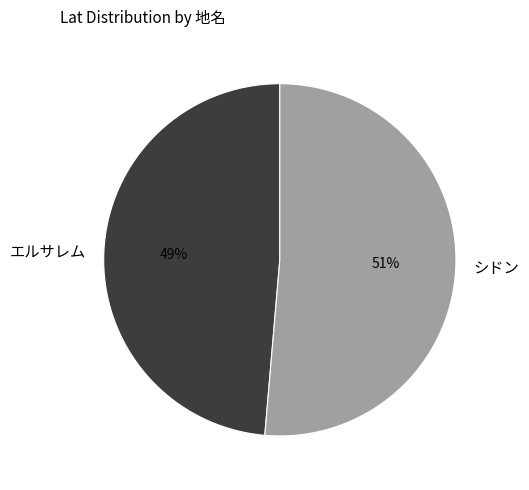

How many segments does this pie chart have?

2